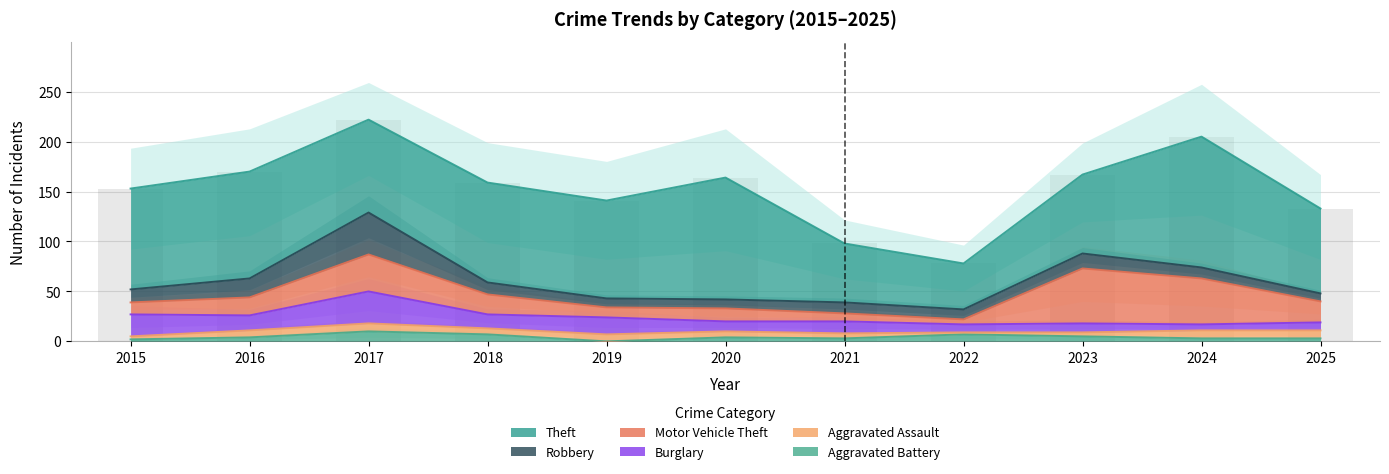

Rank the series by their maximum value, from highest to lowest.

Theft, Motor Vehicle Theft, Robbery, Burglary, Aggravated Battery, Aggravated Assault